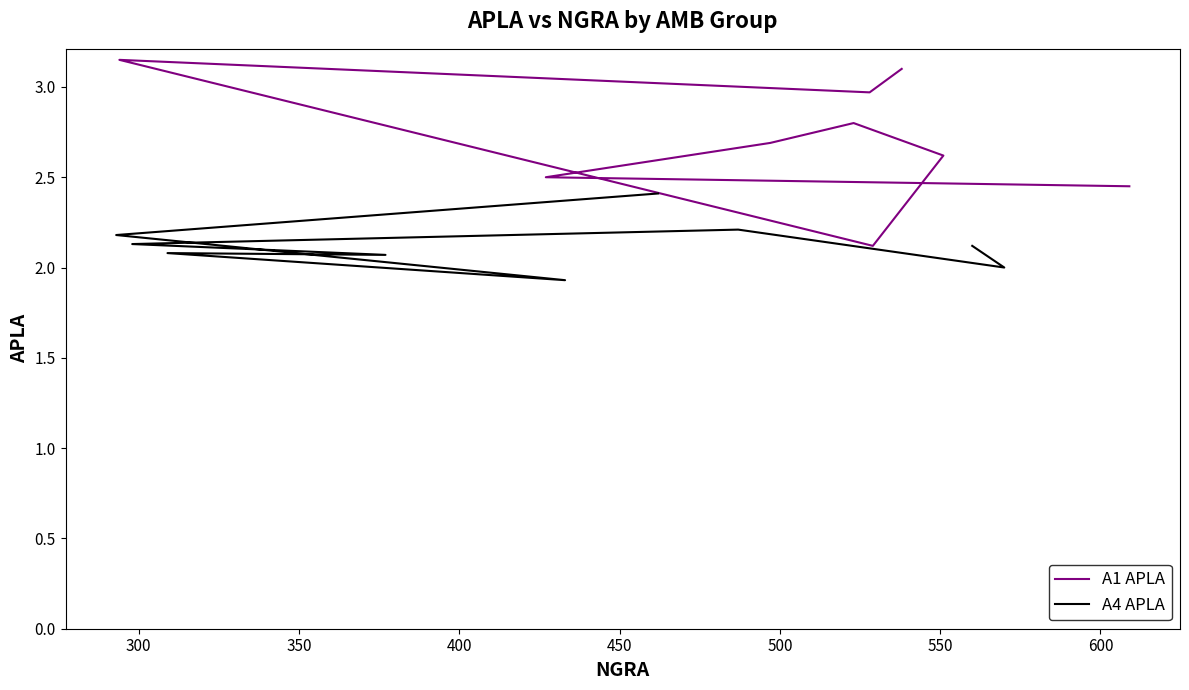

Which series has the largest total across all categories?

A1 APLA